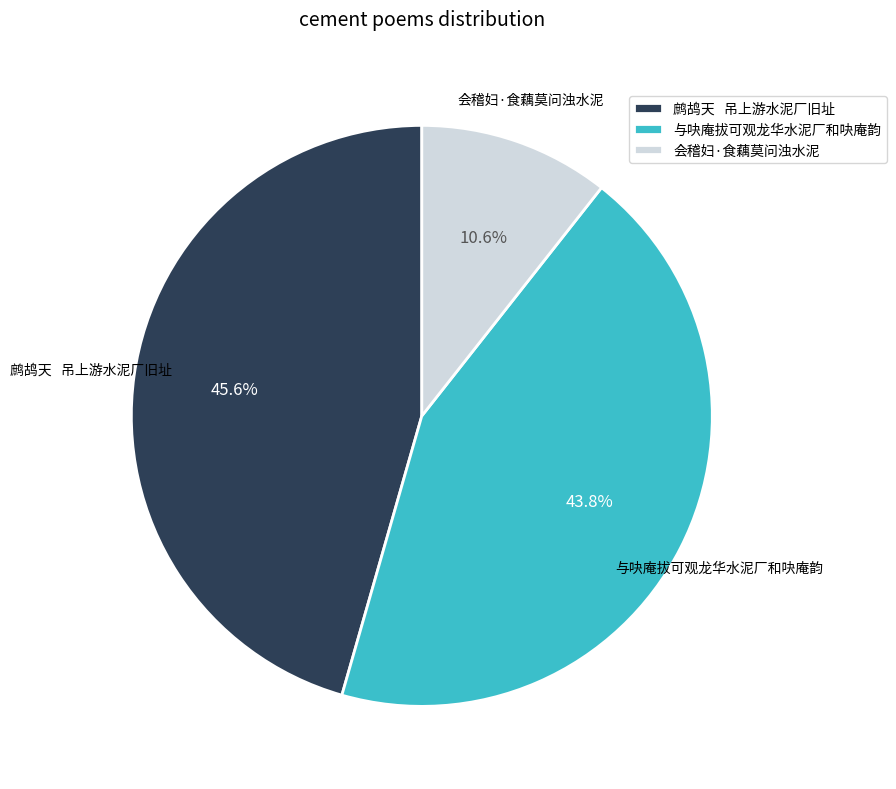

Count the number of slices in the pie.

3